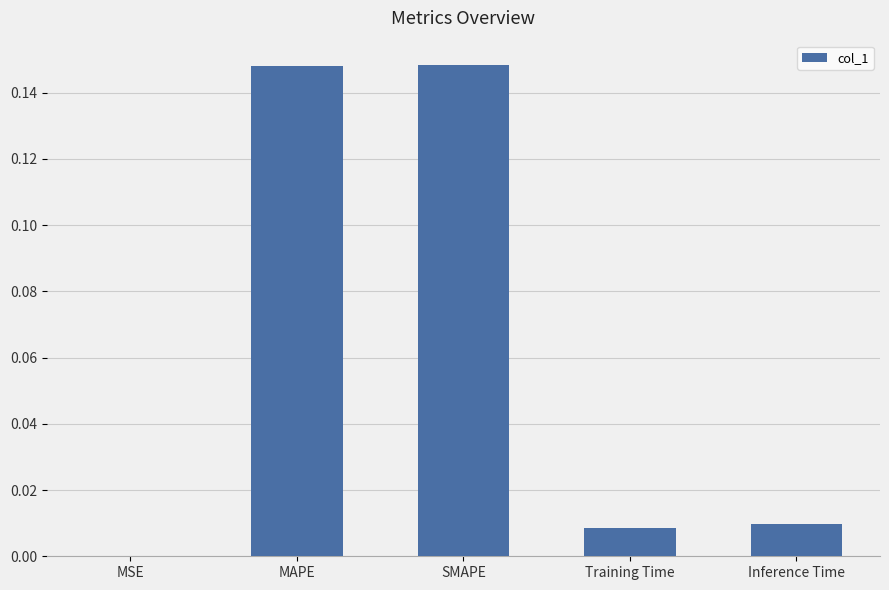

Are the bars horizontal?

No